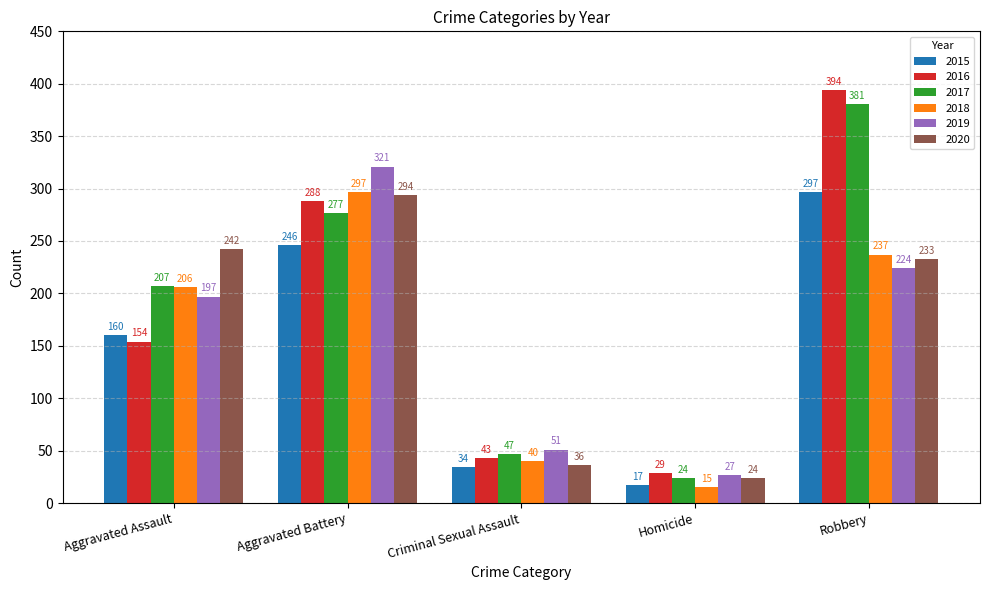

Reading left to right, transcribe all the data shown in this chart.

2015: 160	246	34	17	297
2016: 154	288	43	29	394
2017: 207	277	47	24	381
2018: 206	297	40	15	237
2019: 197	321	51	27	224
2020: 242	294	36	24	233